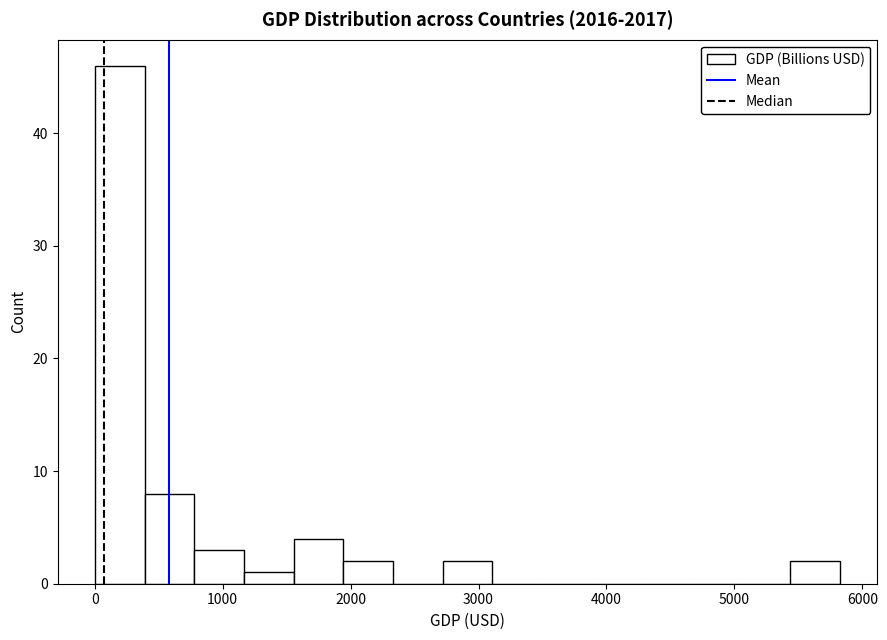

Around what value on the x-axis is the tallest bar? Give the approximate position of its centre, as read against the axis.

200